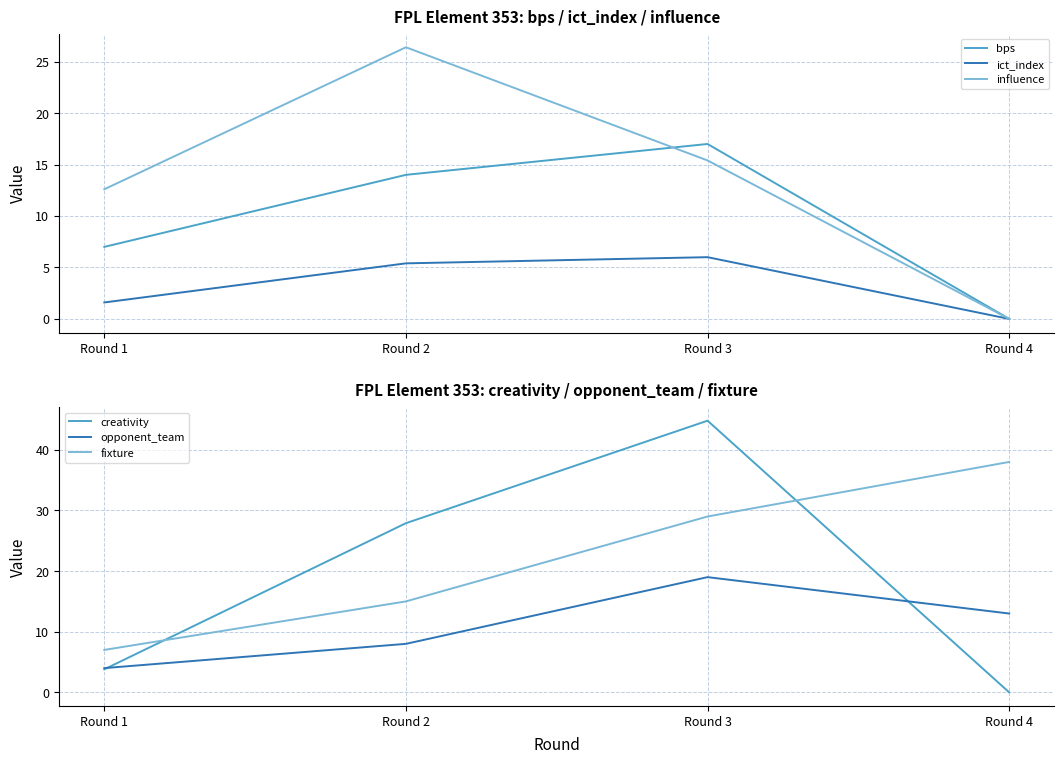

Reading left to right, extract all data points from this chart.

bps: Round 1=7.0	Round 2=14.0	Round 3=17.0	Round 4=0.0
ict_index: Round 1=1.6	Round 2=5.4	Round 3=6.0	Round 4=0.0
influence: Round 1=12.6	Round 2=26.4	Round 3=15.4	Round 4=0.0
creativity: Round 1=3.8	Round 2=27.9	Round 3=44.8	Round 4=0.0
opponent_team: Round 1=4.0	Round 2=8.0	Round 3=19.0	Round 4=13.0
fixture: Round 1=7.0	Round 2=15.0	Round 3=29.0	Round 4=38.0